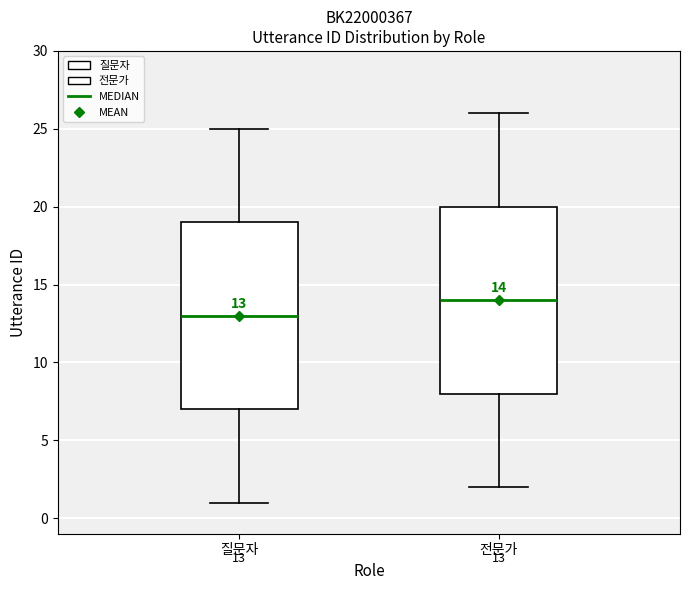

Which box has the lowest median line?

질문자